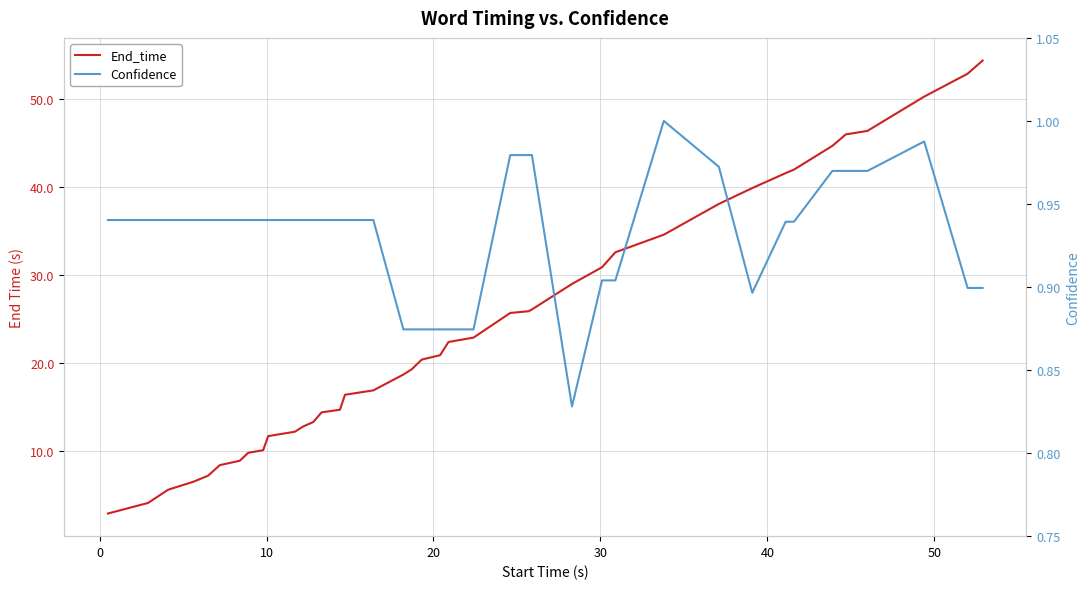

How many interior local valleys does the Confidence series have?

2